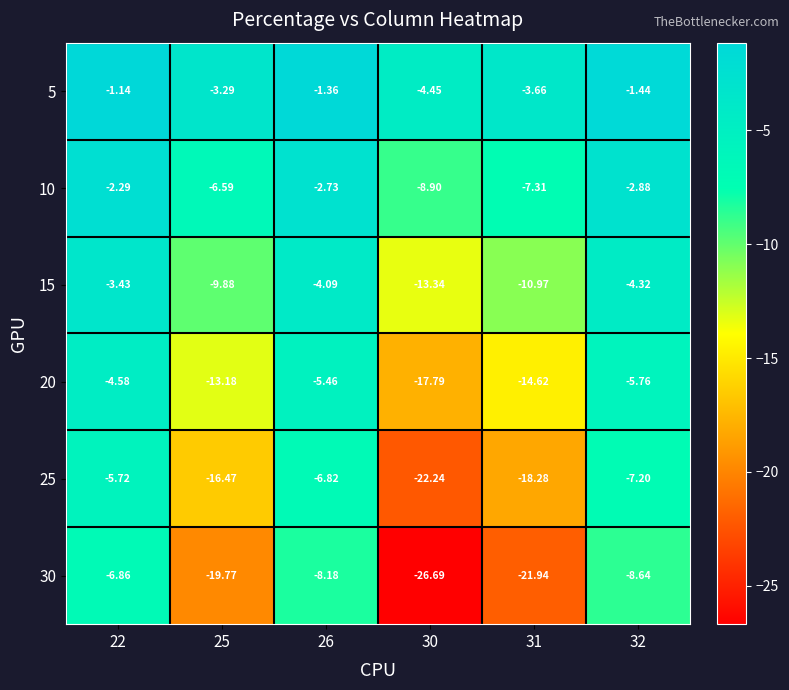

Is the value of 5 at 31 greater than the value of 30 at 32?

Yes